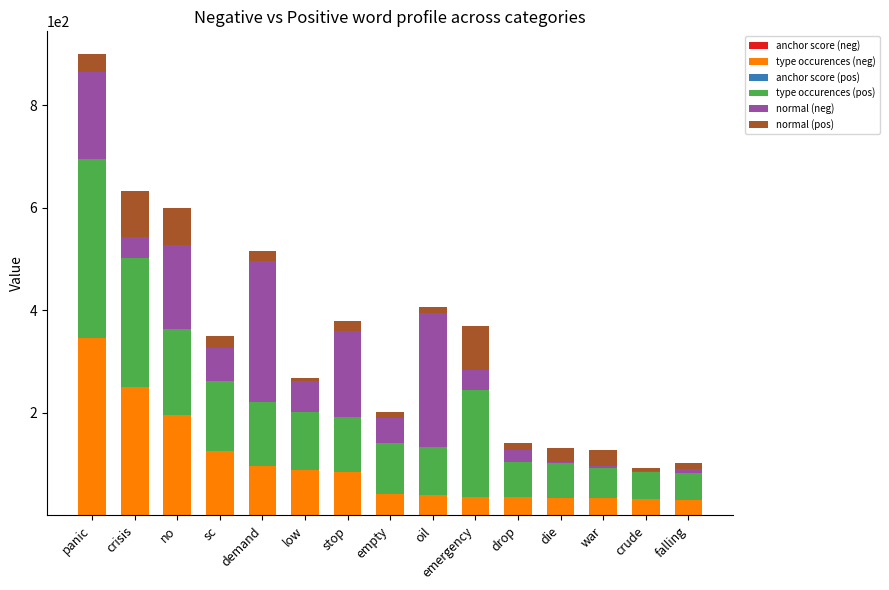

At which category is the sum across all series the highest?

panic